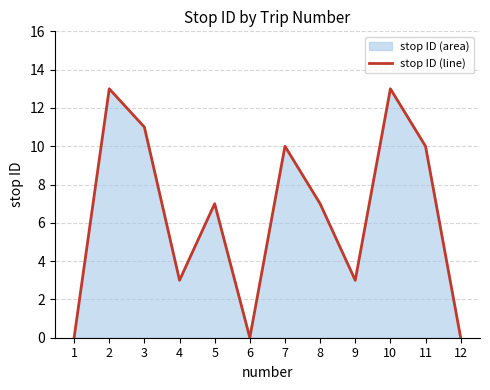

Rank the categories by value from highest to lowest.

2, 10, 3, 7, 11, 5, 8, 4, 9, 1, 6, 12